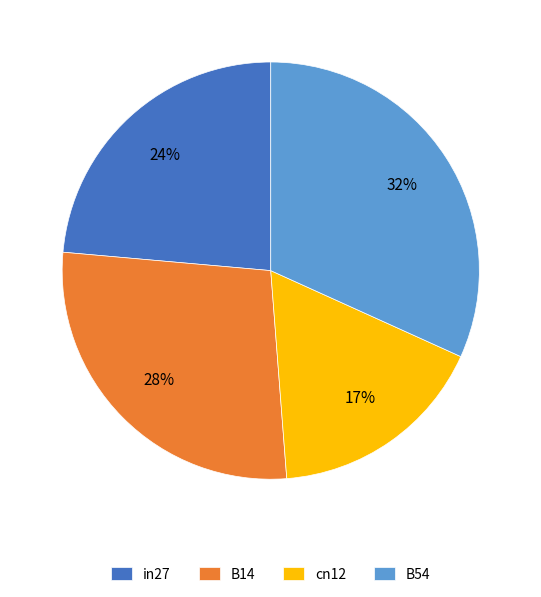

To the nearest percent, what is the difference between the B14 and in27 slice percentages?

4%